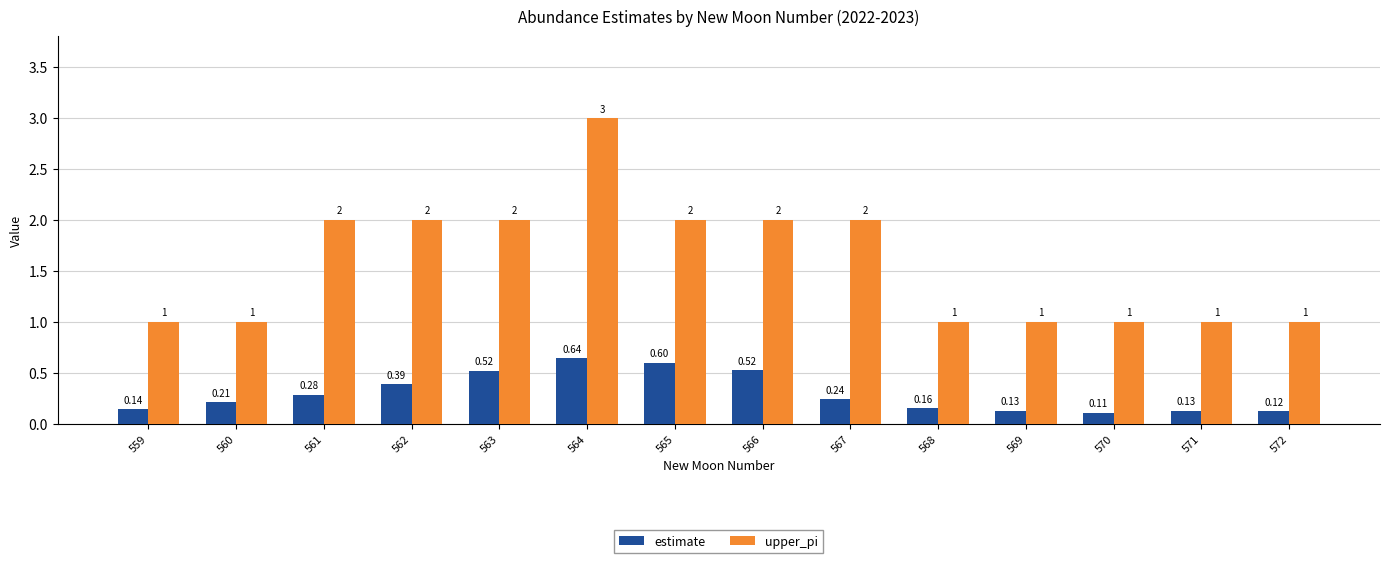

How many categories are shown in the chart?

14